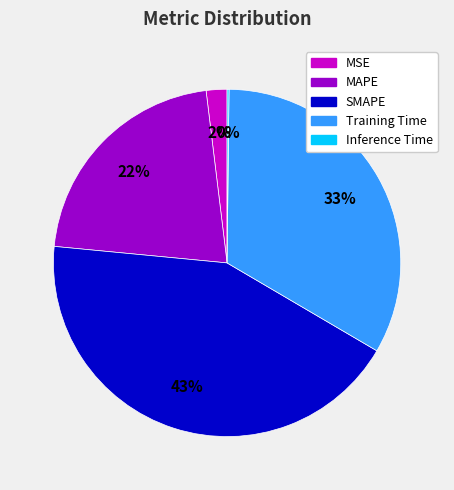

Count the number of slices in the pie.

5